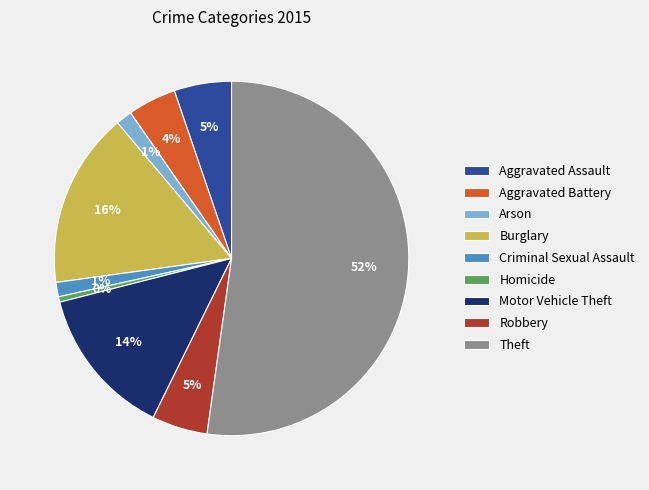

To the nearest percent, what percentage of the pie is Motor Vehicle Theft?

14%